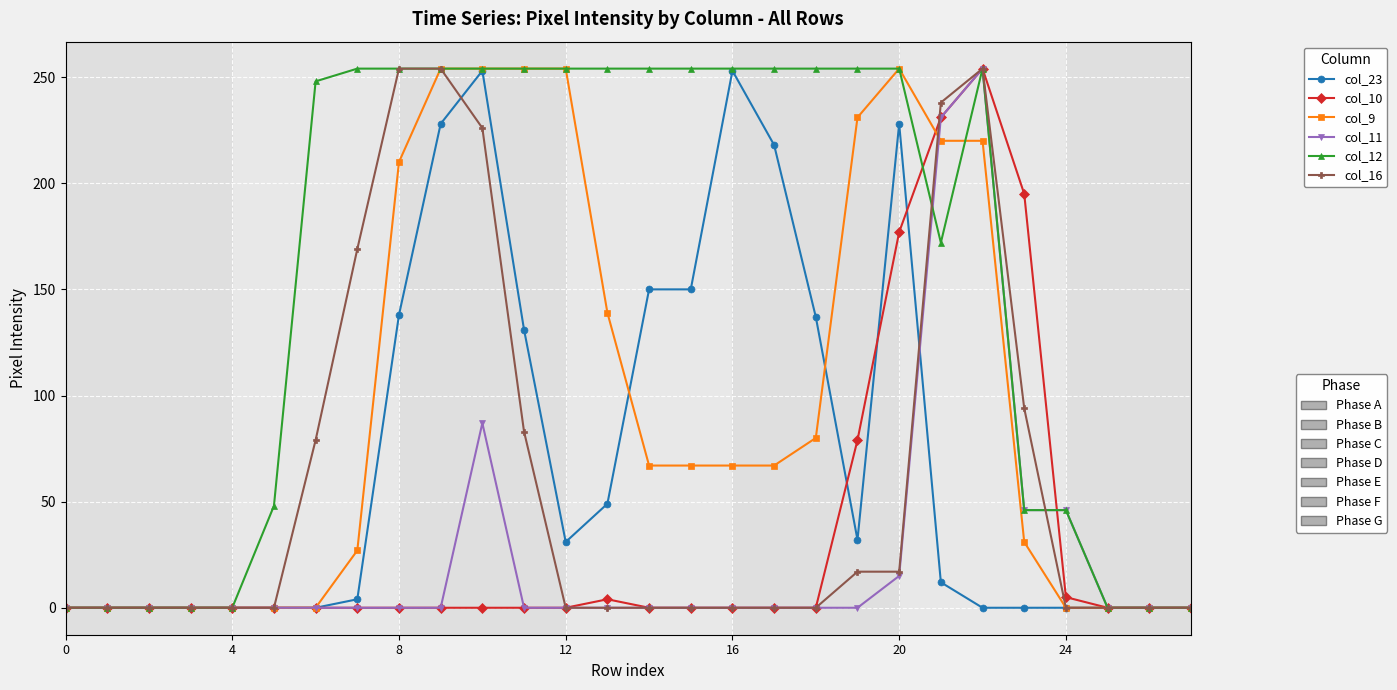

What is the maximum value shown in the chart?

254